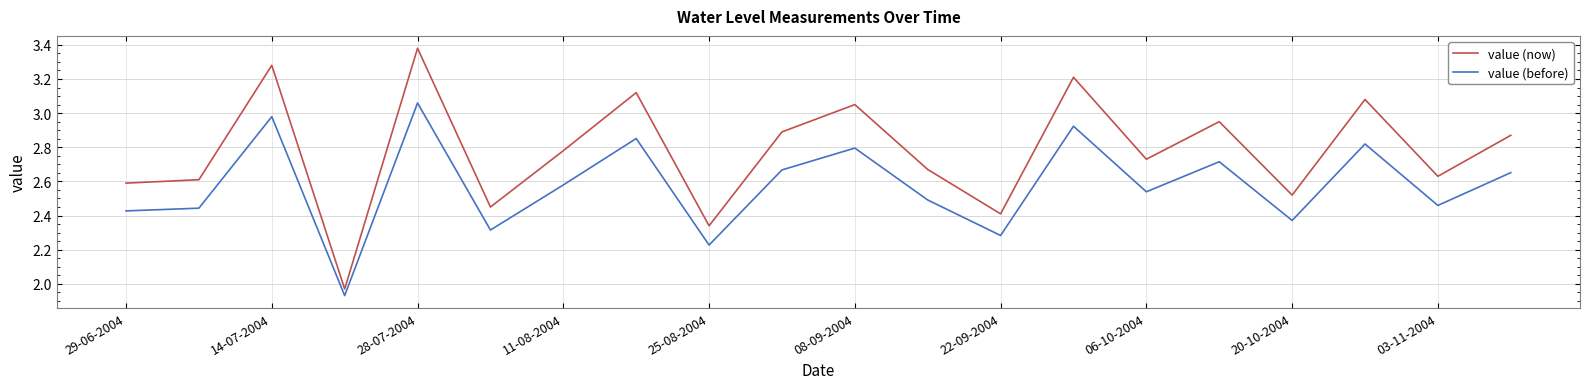

In value (before), how many points are higher than both neighbors (excluding endpoints)?

7